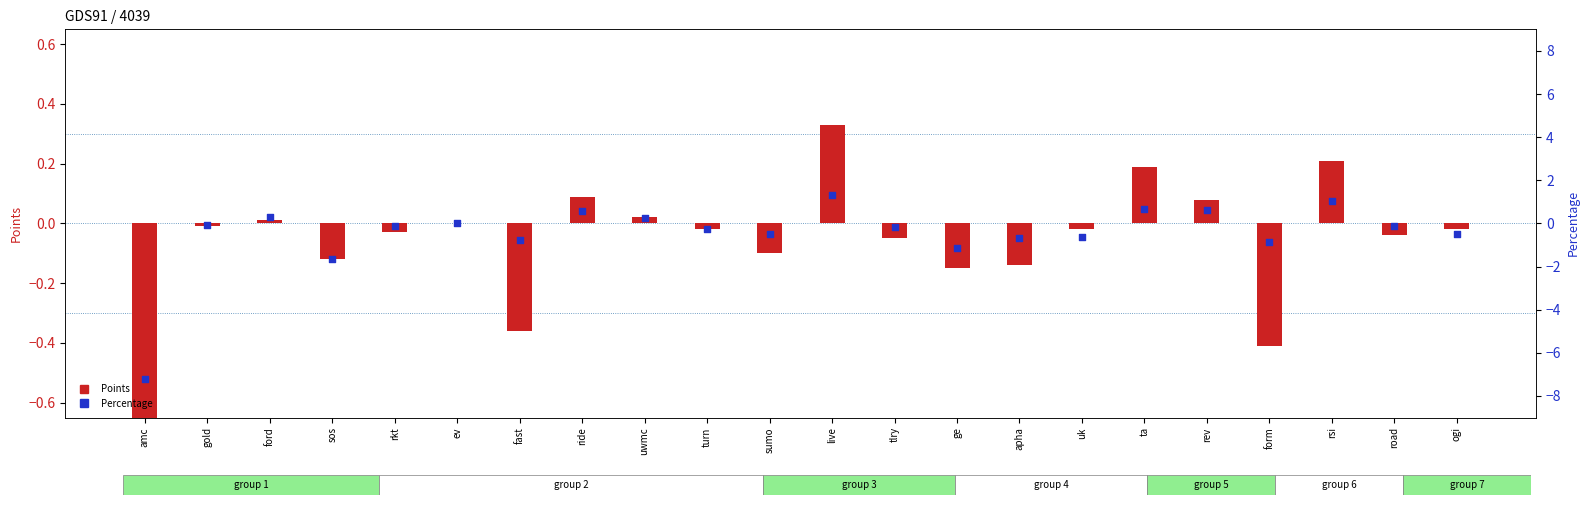

Which series contains the lowest Y value?

Percentage